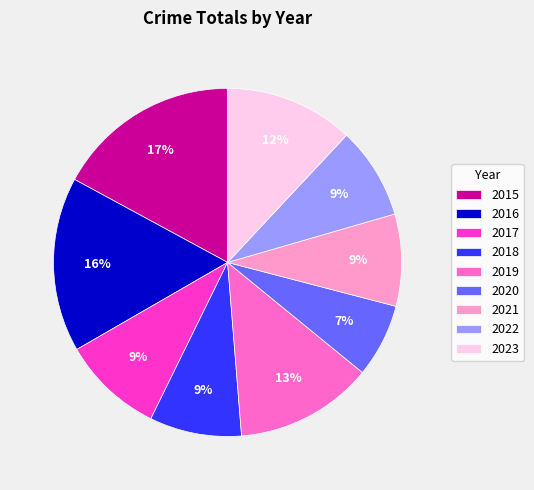

Which slice is the largest?

2015